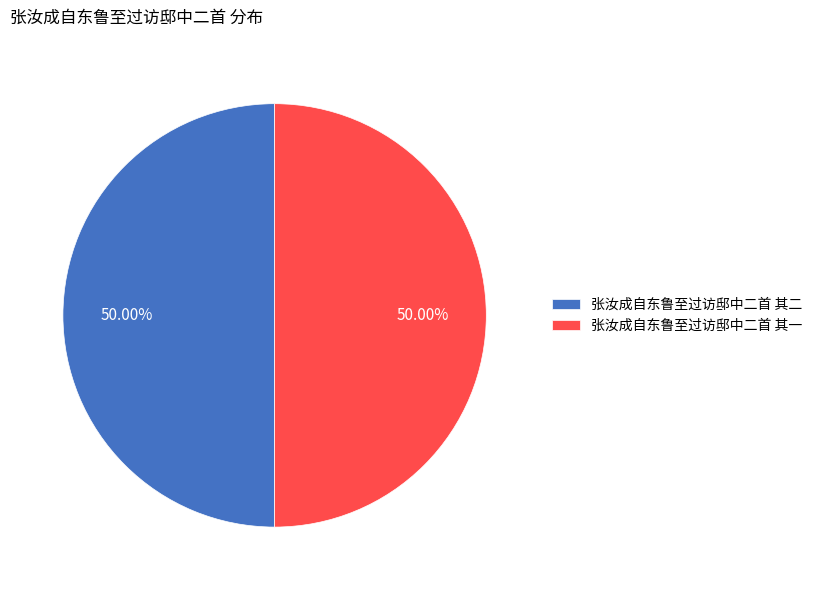

Approximately how many times larger is the value at 张汝成自东鲁至过访邸中二首 其一 compared to 张汝成自东鲁至过访邸中二首 其二?

1.0